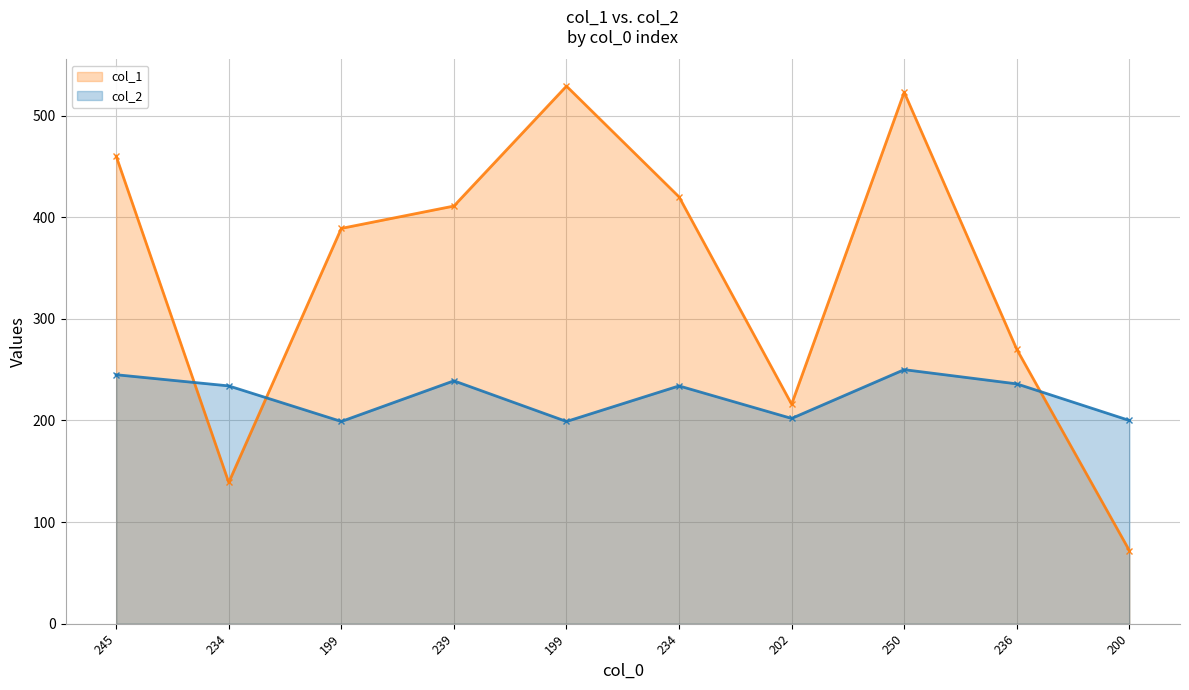

Reading left to right, list all the values displayed in this chart.

col_1: 460	139	389	411	529	420	216	523	270	72
col_2: 245	234	199	239	199	234	202	250	236	200